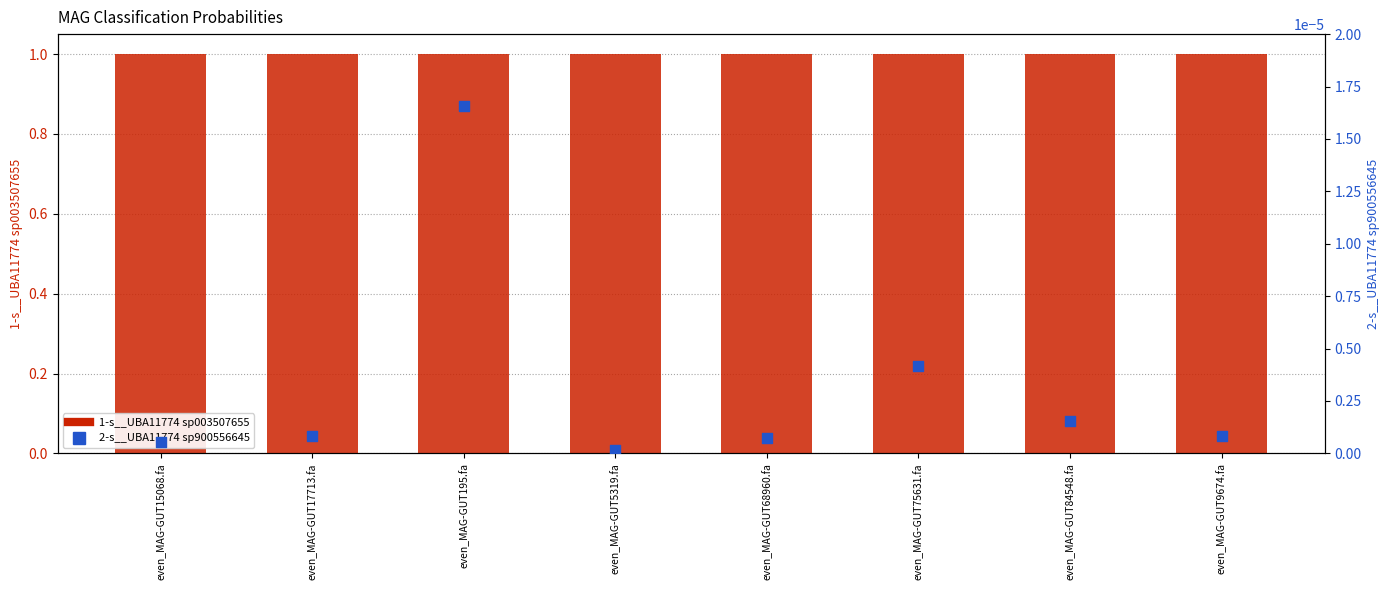

What is the total value across all series at even_MAG-GUT17713.fa?

1.0